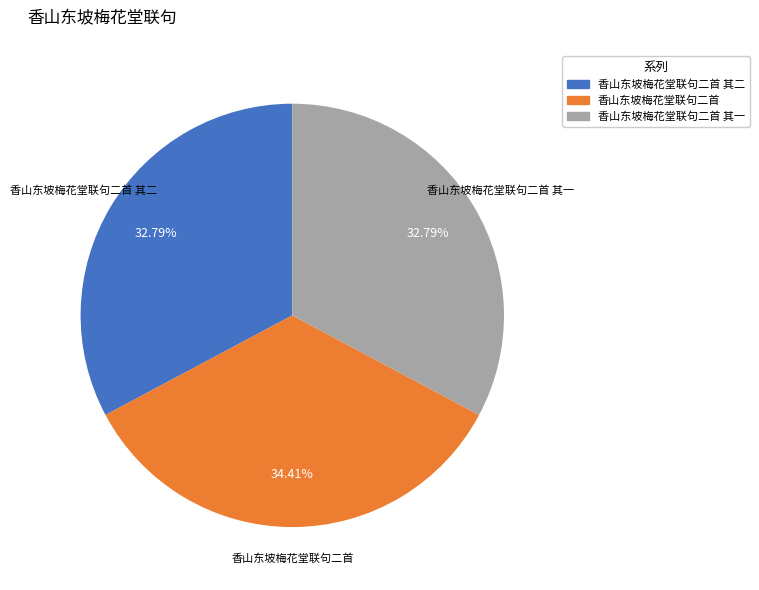

The 香山东坡梅花堂联句二首 其二 slice represents 20% of the pie. True or false?

False